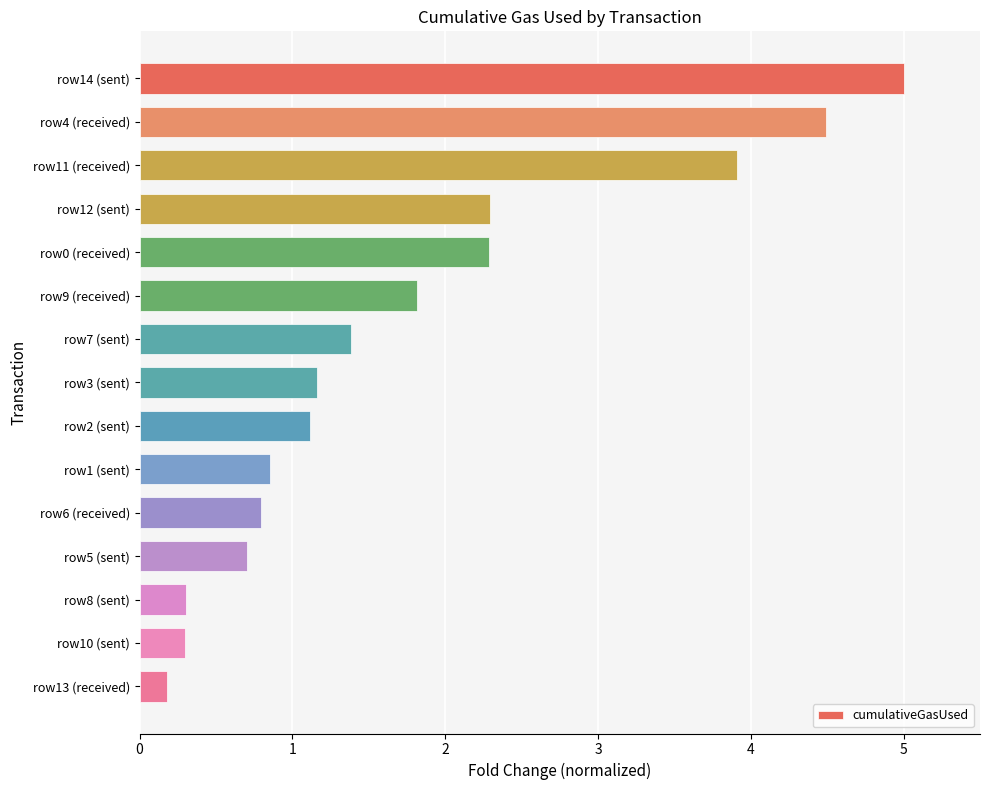

What value does the data have at row2 (sent)?

1.1